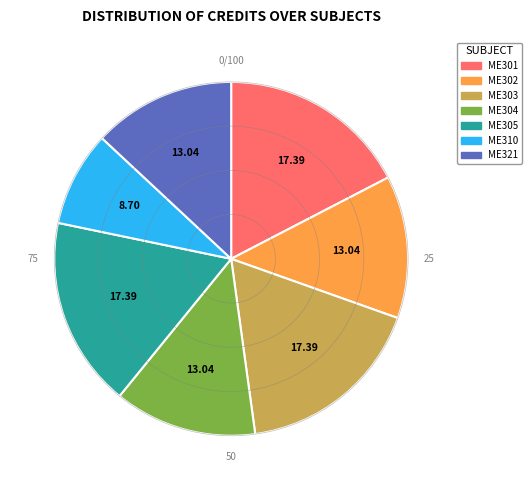

Does any single category account for the majority?

No